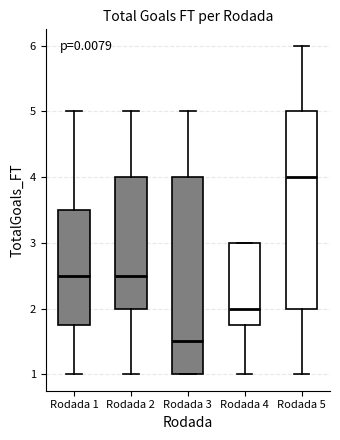

Reading left to right, read every box against the y-axis: the position of its median line, the range the box covers, and the ends of its whiskers. The values are not printed on the chart, so give them approximately, as read against the axis.

Rodada 1: median 2.5, box 1.8 to 3.5, whiskers 1.0 to 5.0
Rodada 2: median 2.5, box 2.0 to 4.0, whiskers 1.0 to 5.0
Rodada 3: median 1.5, box 1.0 to 4.0, whiskers 1.0 to 5.0
Rodada 4: median 2.0, box 1.8 to 3.0, whiskers 1.0 to 3.0
Rodada 5: median 4.0, box 2.0 to 5.0, whiskers 1.0 to 6.0